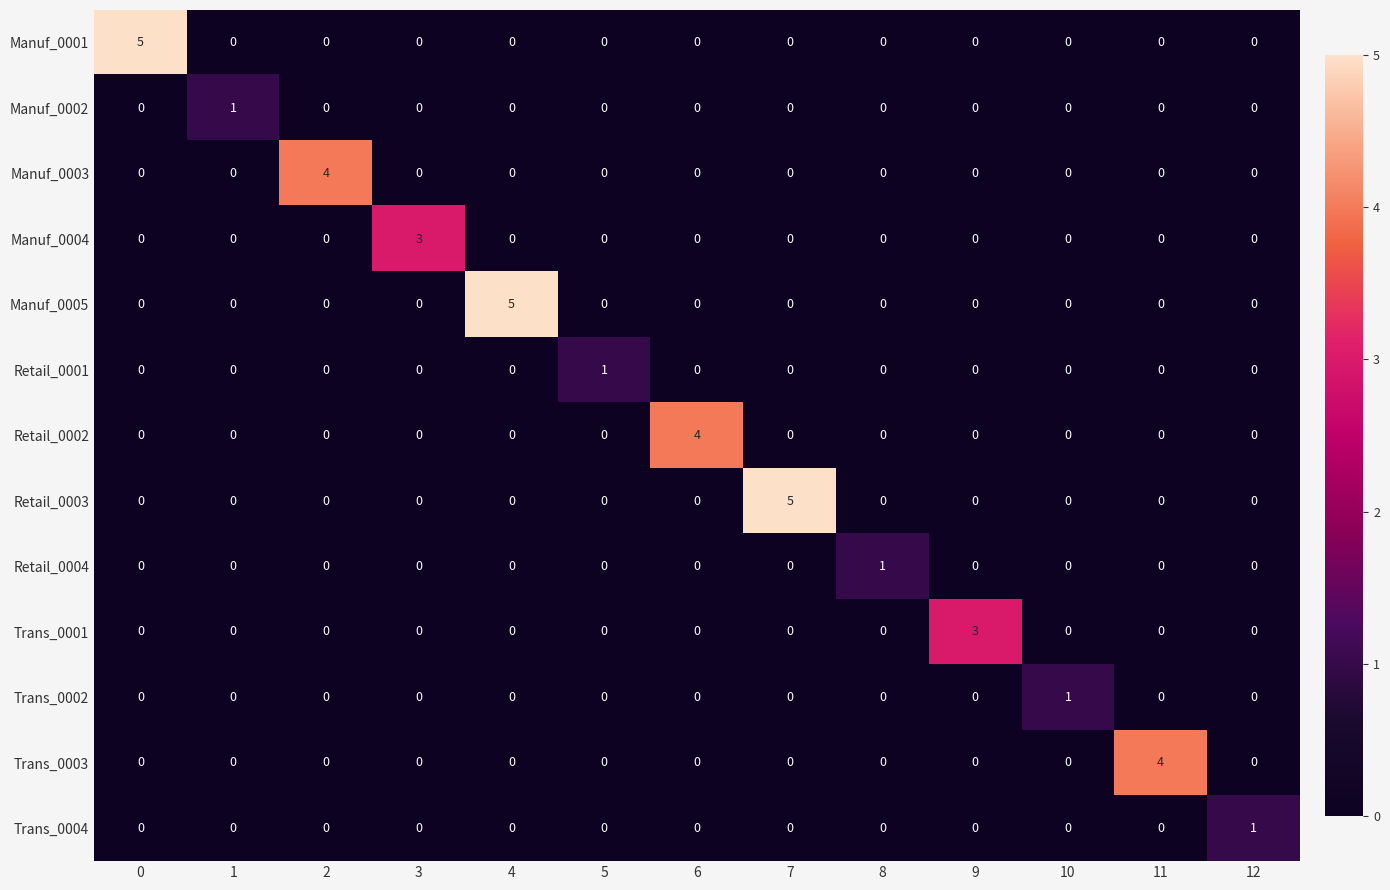

What is the total value across all series at 11?

4